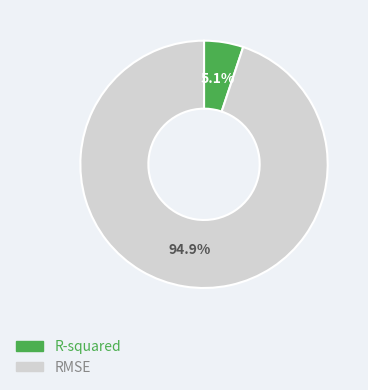

Which slice represents more than half of the pie?

RMSE